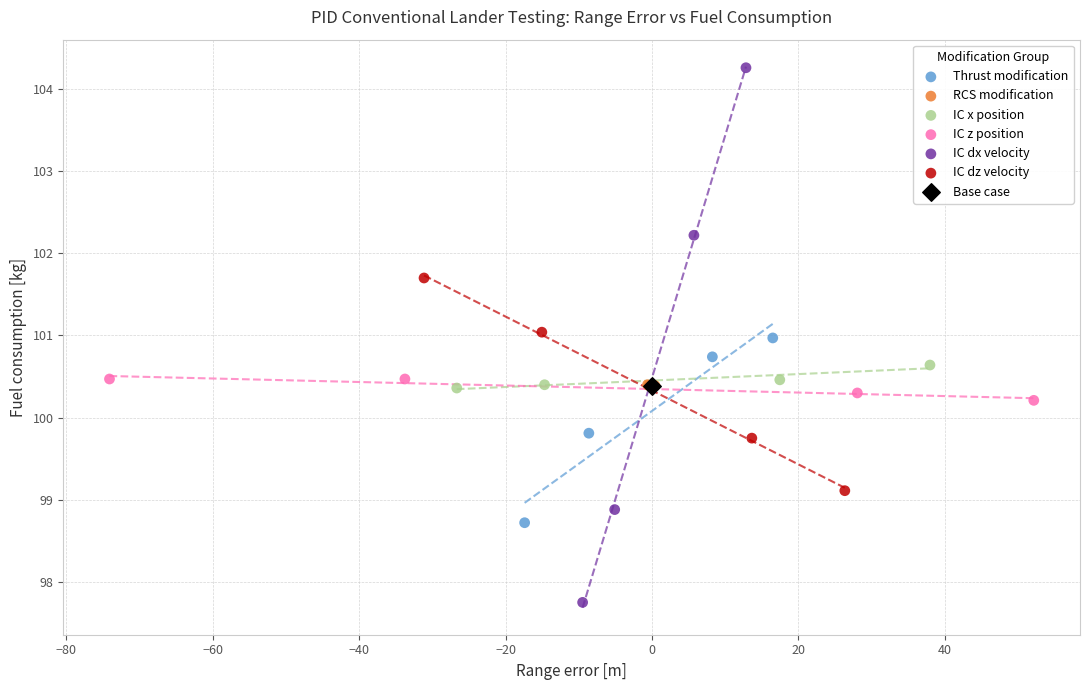

Which series reaches the minimum Y coordinate?

IC dx velocity